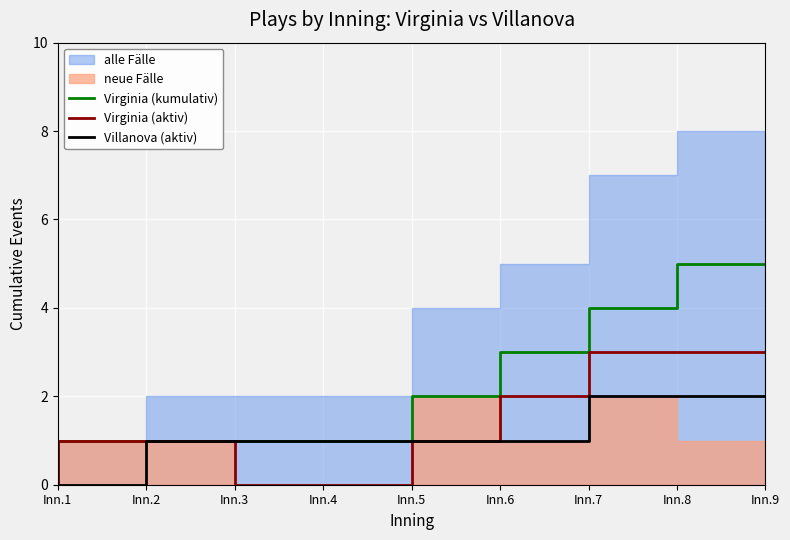

The value of Villanova (aktiv) at Inn.7 is 1. True or false?

True